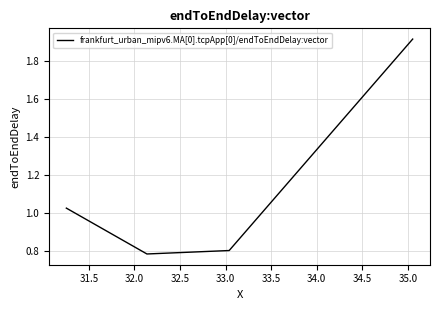

How many categories are shown in the chart?

4